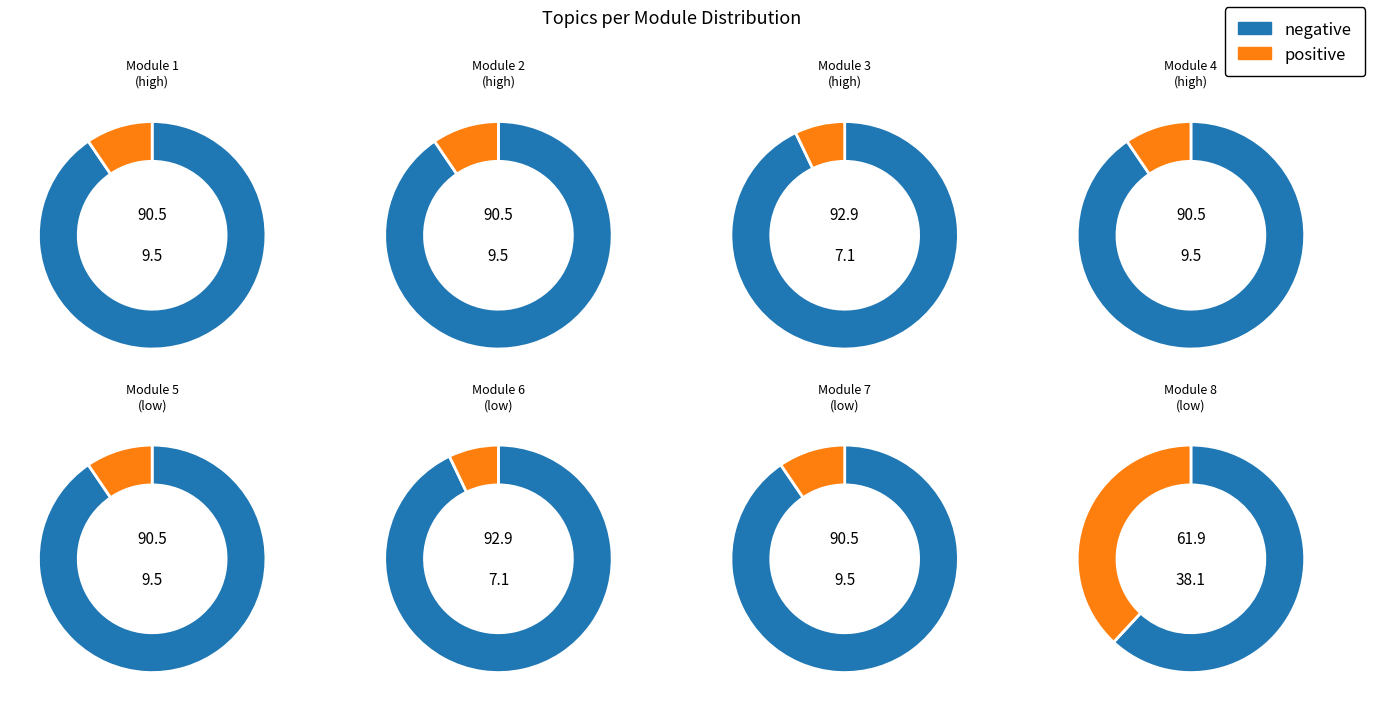

True or false: 5 accounts for 14% of the total.

False